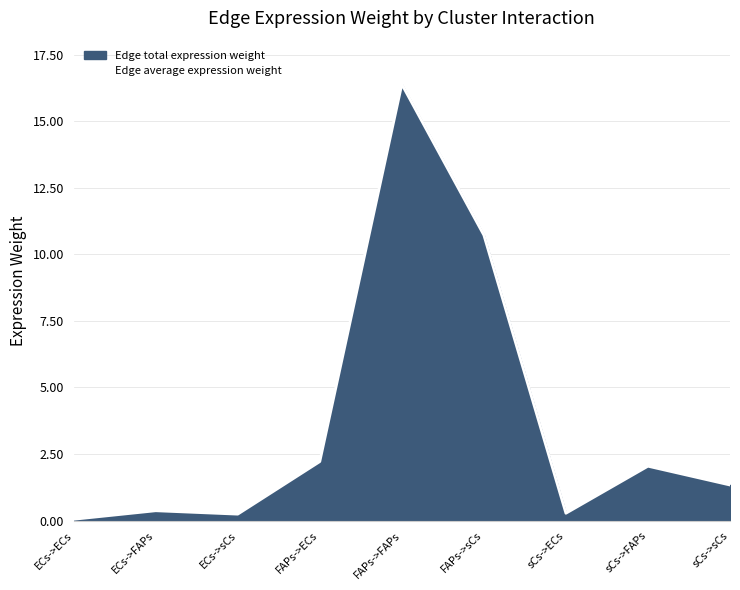

Rank the categories by value from highest to lowest.

FAPs->FAPs, FAPs->sCs, FAPs->ECs, sCs->FAPs, sCs->sCs, ECs->FAPs, sCs->ECs, ECs->sCs, ECs->ECs